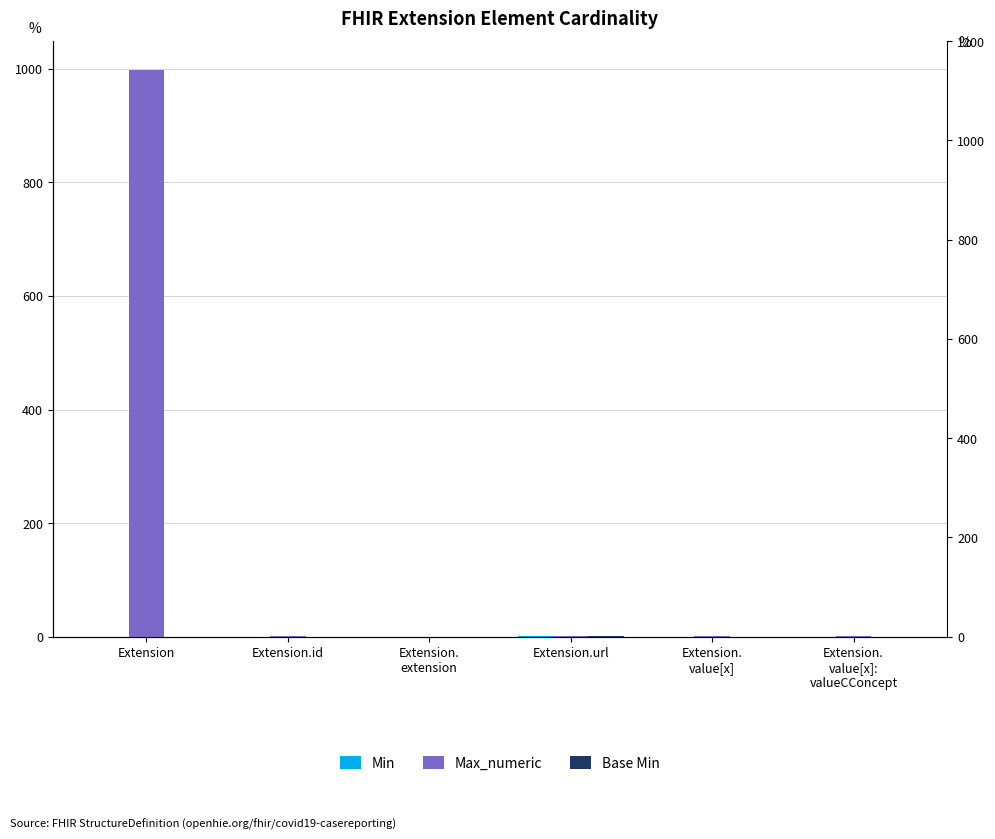

What are all the series names shown in the legend?

Min, Max_numeric, Base Min